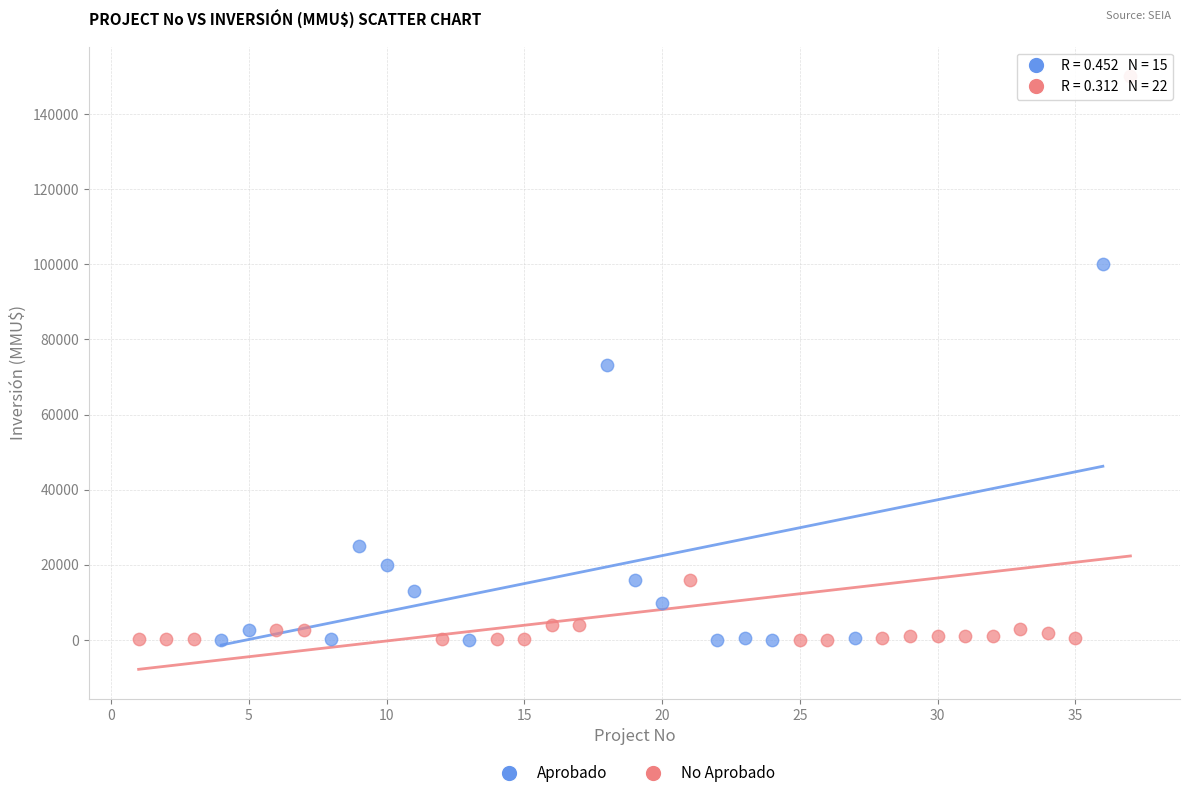

Which series has the largest Y range (max minus min)?

No Aprobado